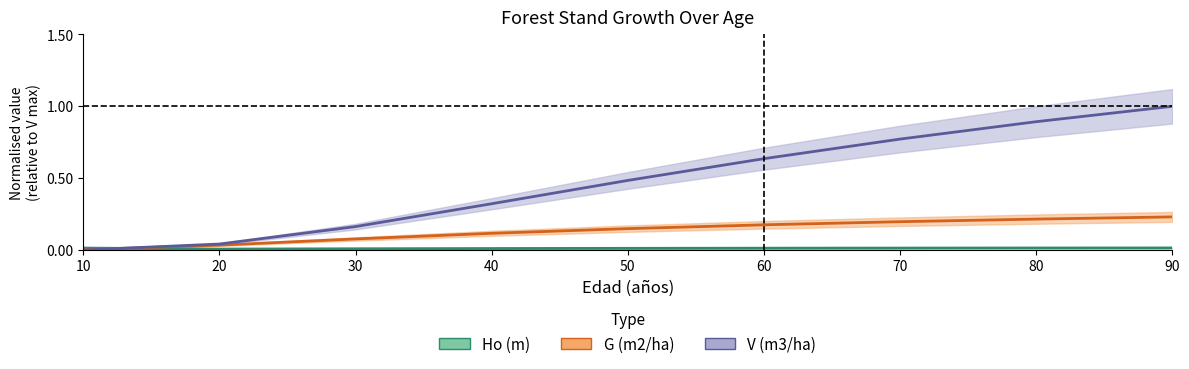

Is it true that G (m2/ha) equals 0.2 at 90?

True